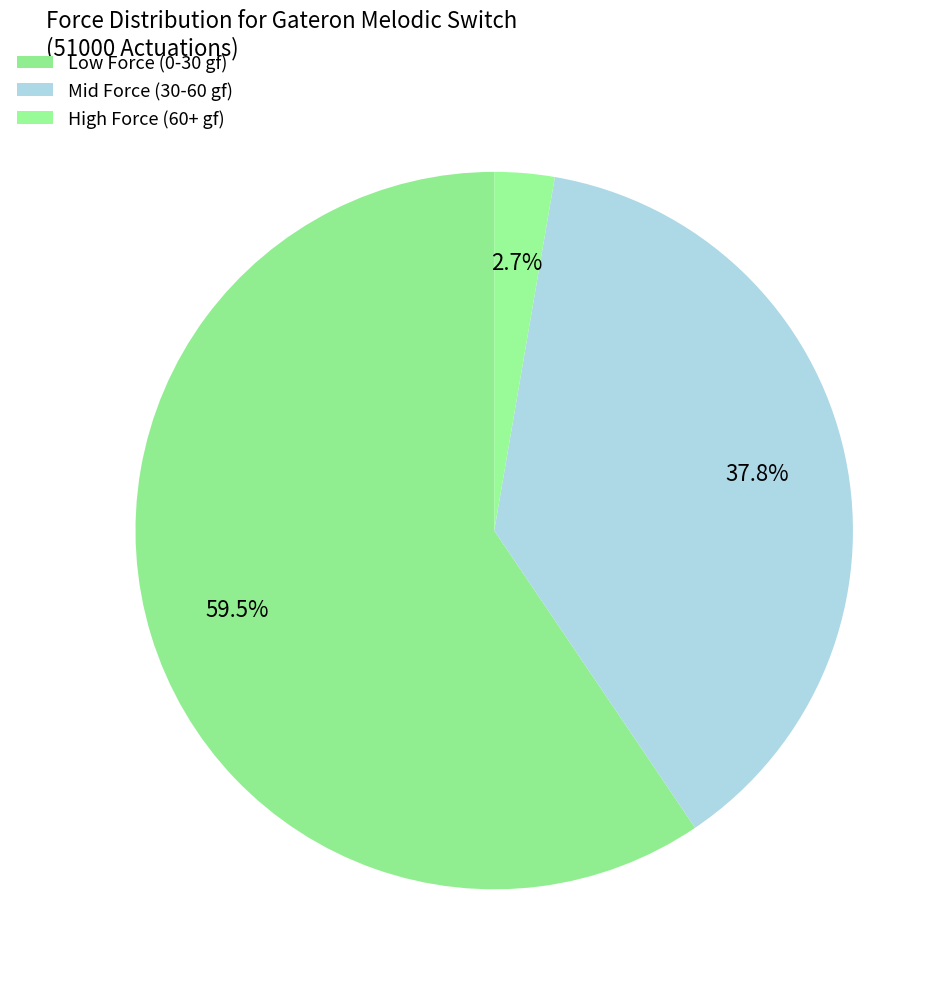

How many slices are in this pie chart?

3